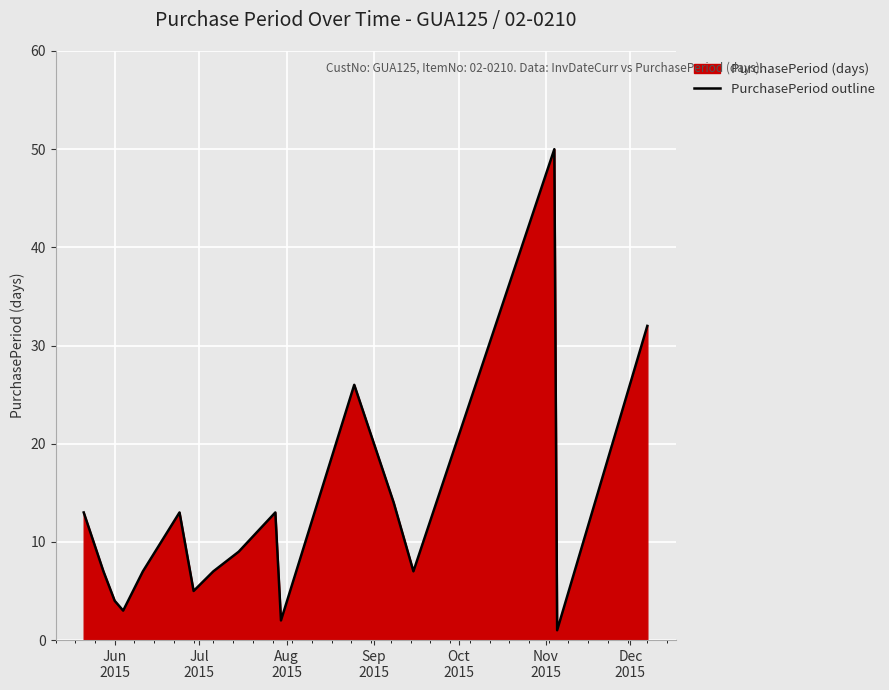

What is the sum of all values?

213